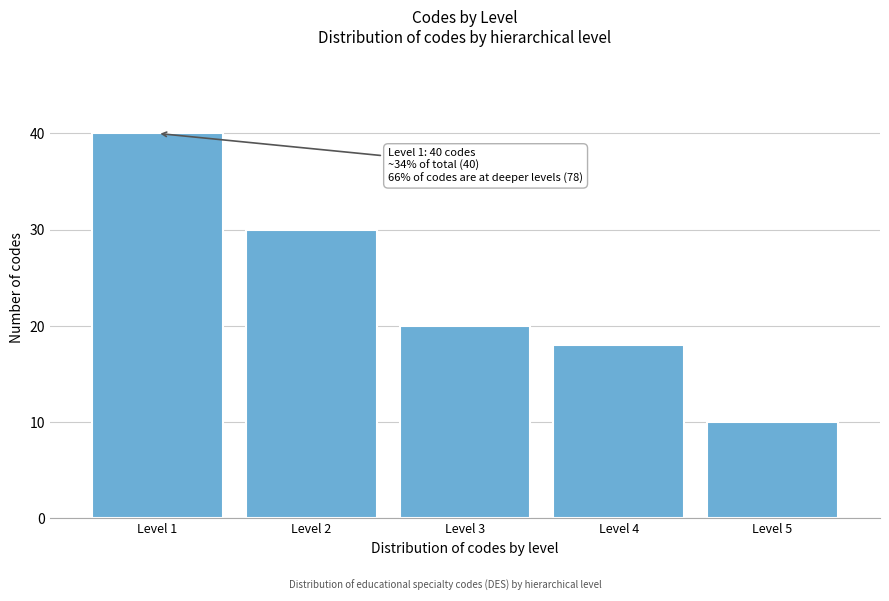

Reading right to left, what are all the values shown in this chart?

Level 5=10	Level 4=18	Level 3=20	Level 2=30	Level 1=40